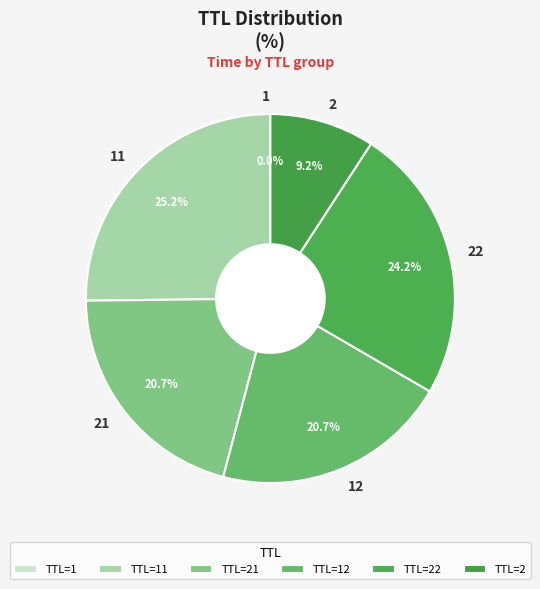

Is there a majority slice in this chart?

No